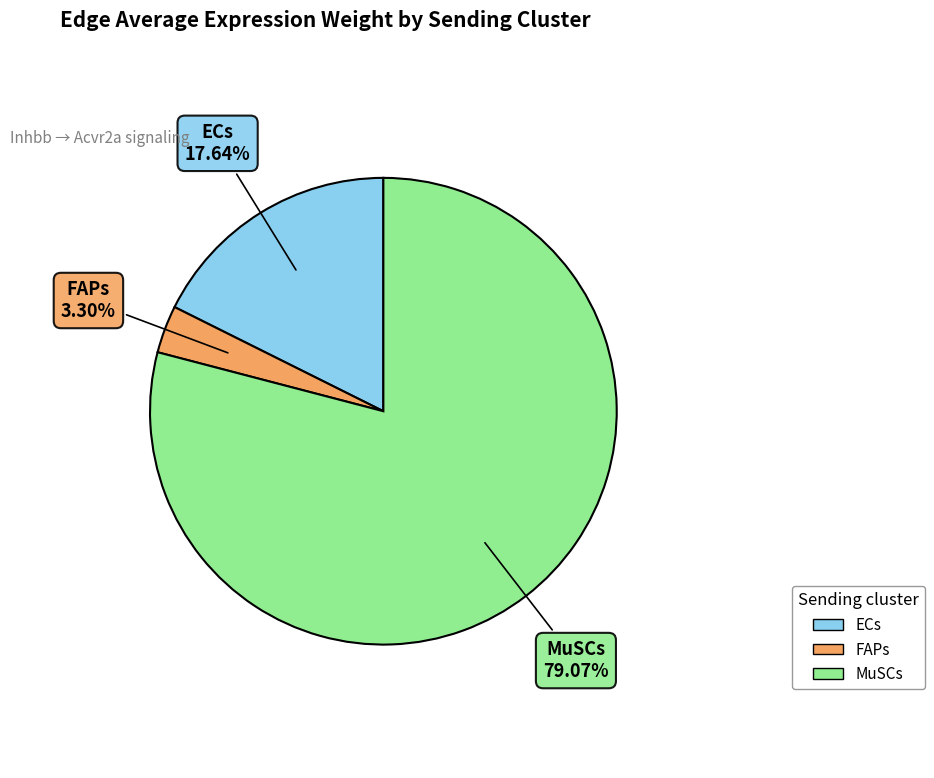

Do MuSCs and FAPs together represent more than half of the pie?

Yes